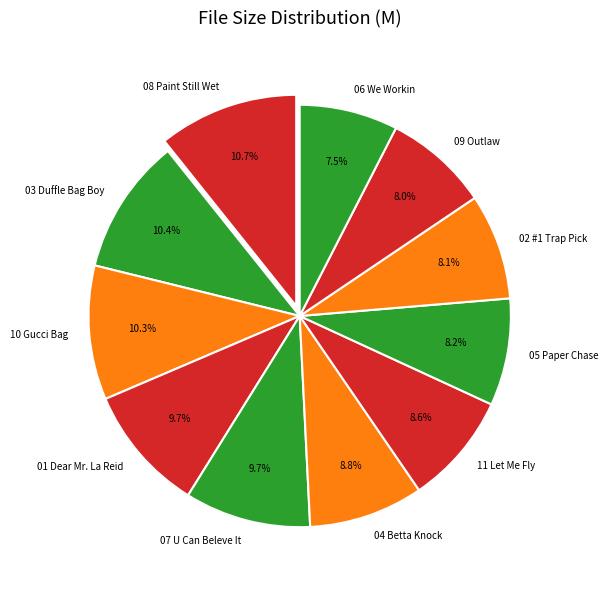

What percentage do 02 #1 Trap Pick and 05 Paper Chase together represent?

16.3%